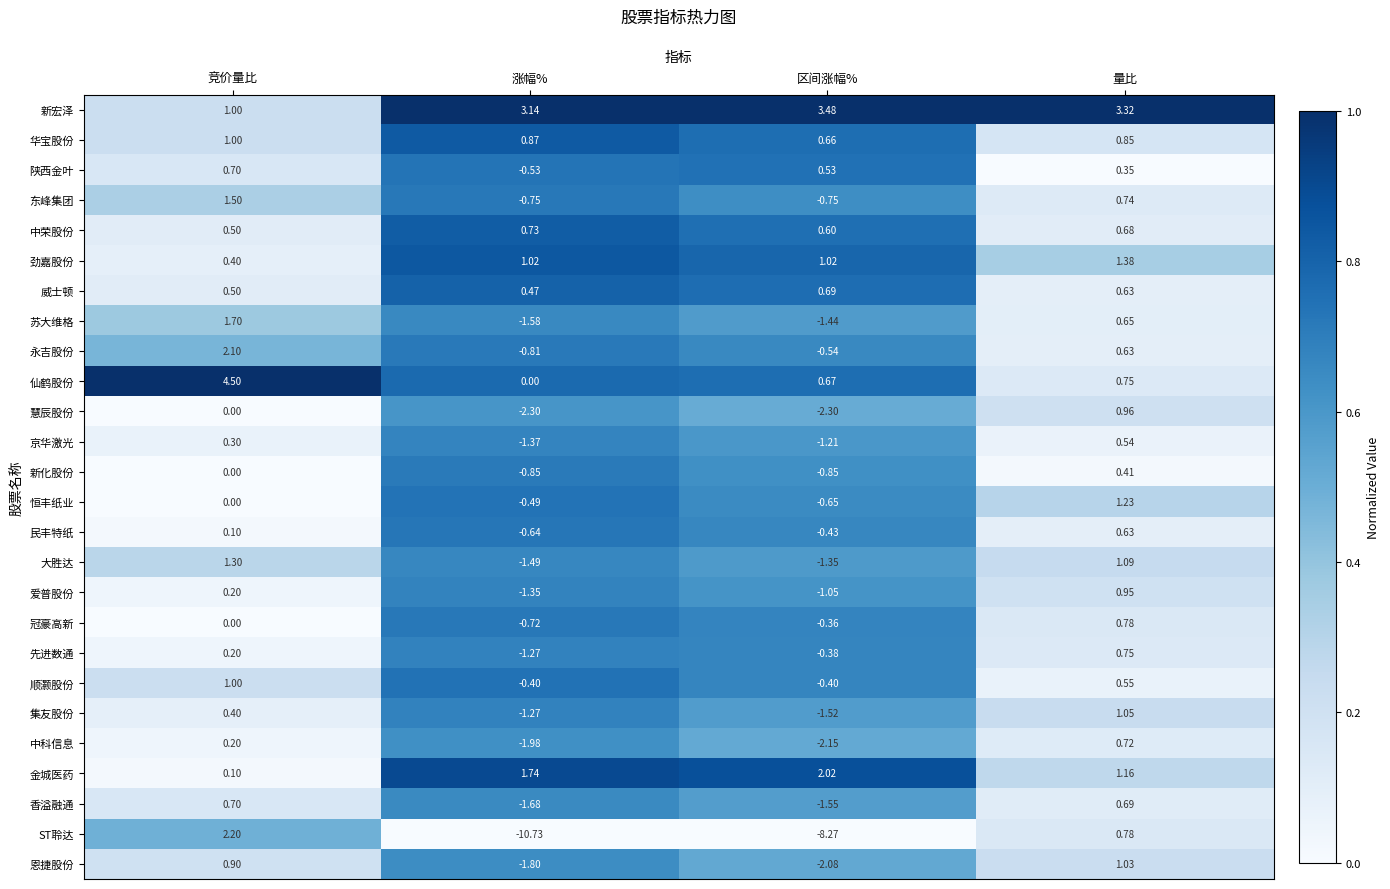

List the labels in order of 金城医药 value, smallest first.

竞价量比, 量比, 涨幅%, 区间涨幅%